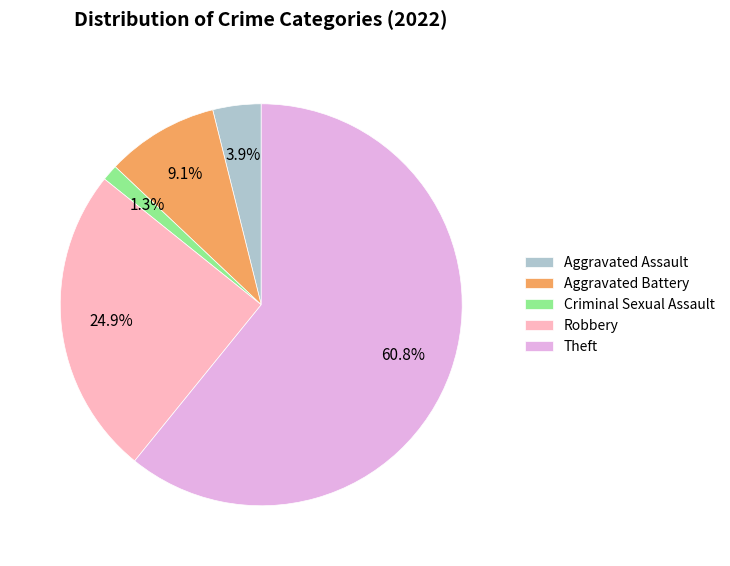

What is the largest slice in the pie chart?

Theft